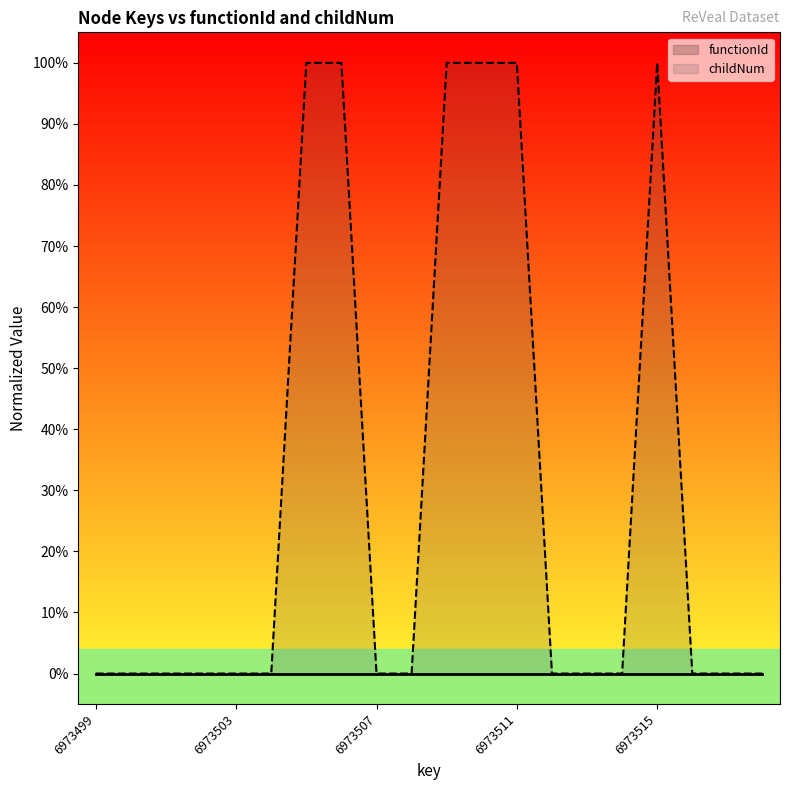

List the labels in order of value, largest first.

6973505, 6973506, 6973509, 6973510, 6973511, 6973515, 6973499, 6973500, 6973501, 6973502, 6973503, 6973504, 6973507, 6973508, 6973512, 6973513, 6973514, 6973516, 6973517, 6973518